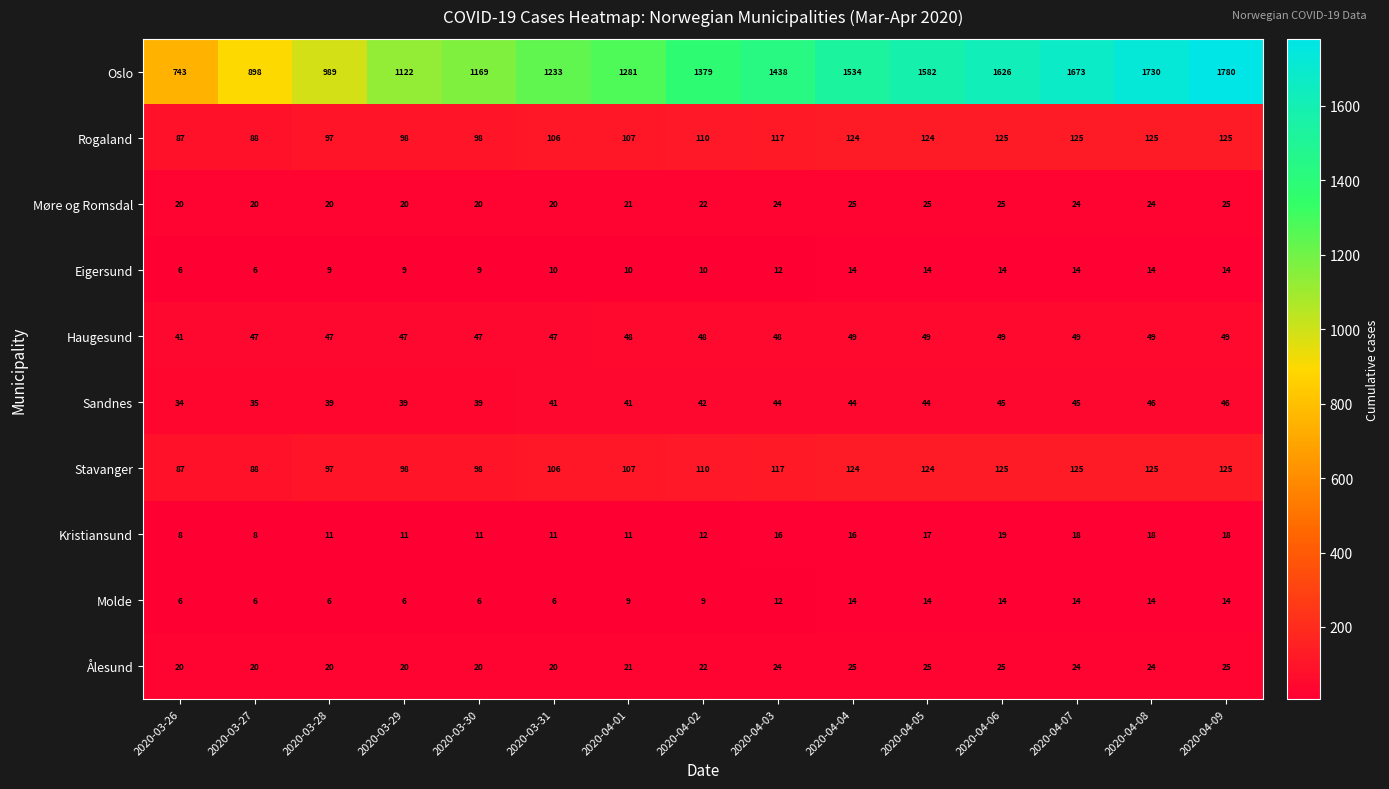

What is the difference between the second highest and minimum values in the Sandnes series?

12